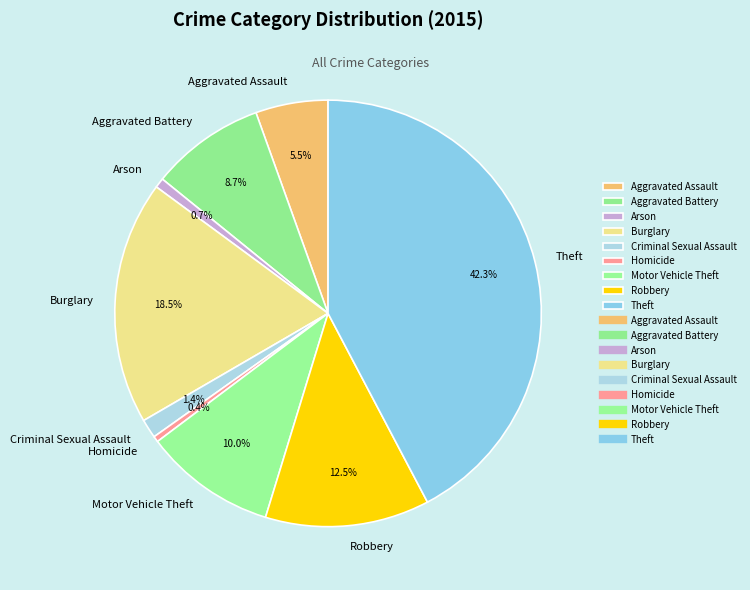

What is the largest slice in the pie chart?

Theft